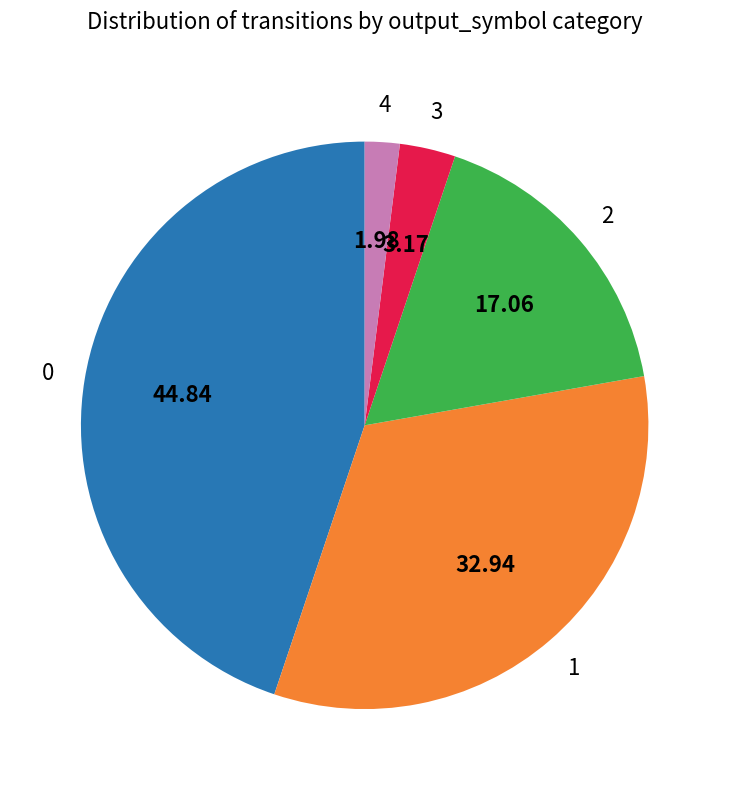

Does any single category account for the majority?

No